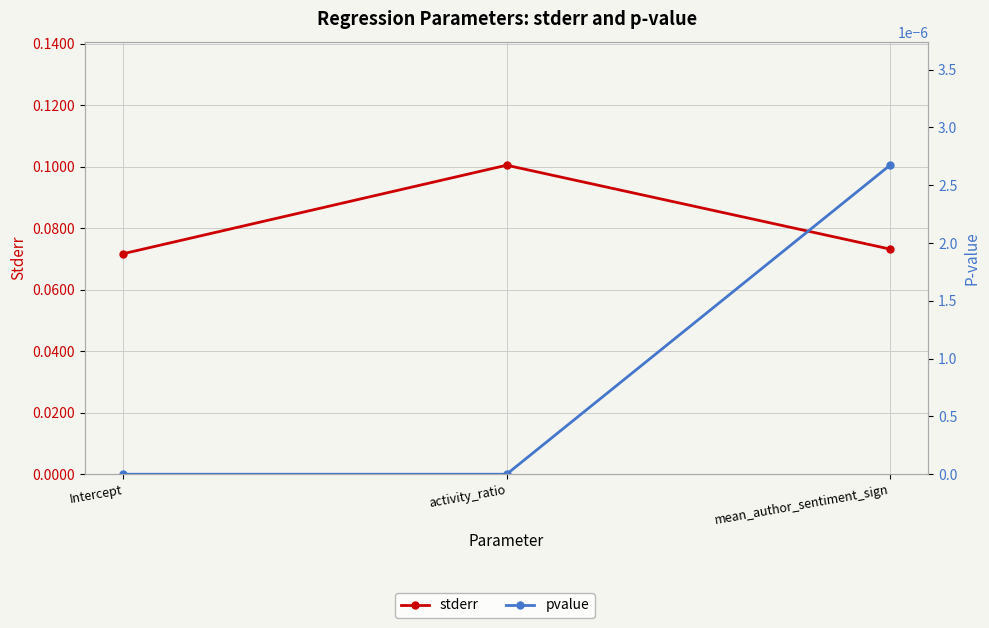

At which category is the sum across all series the highest?

activity_ratio